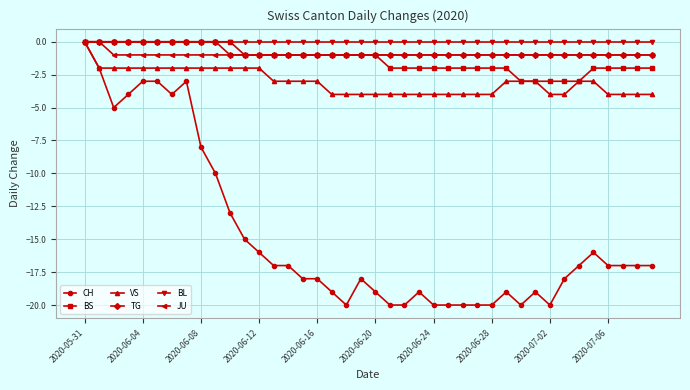

What is the minimum value for CH?

-20